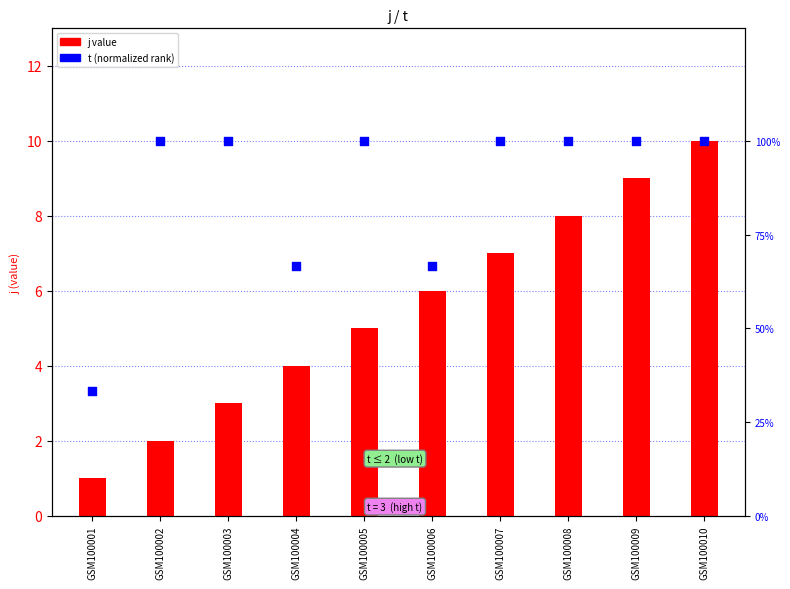

At how many categories does at least one series exceed 4?

6